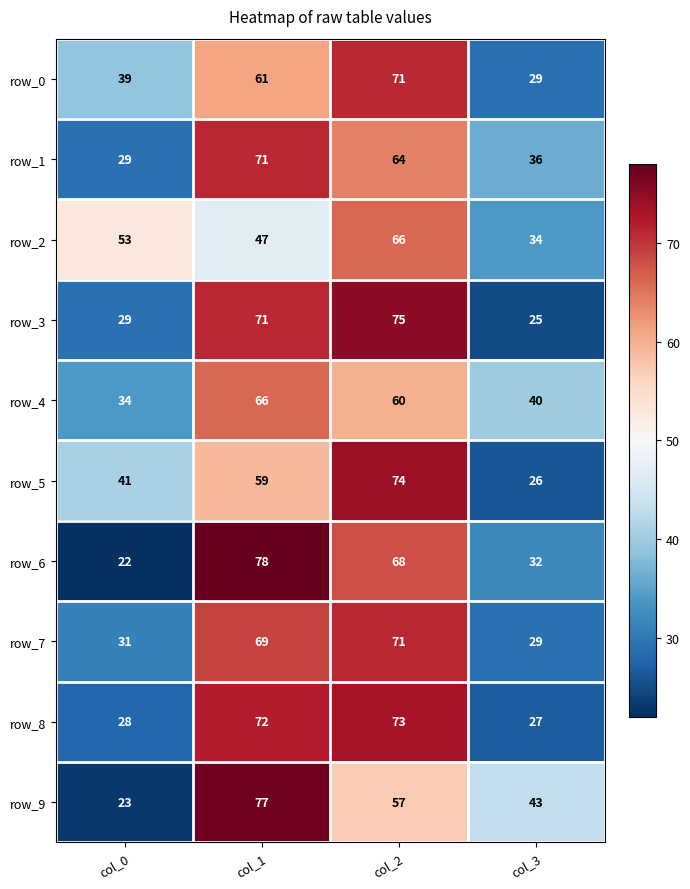

Rank the categories by row_2 value from lowest to highest.

col_3, col_1, col_0, col_2